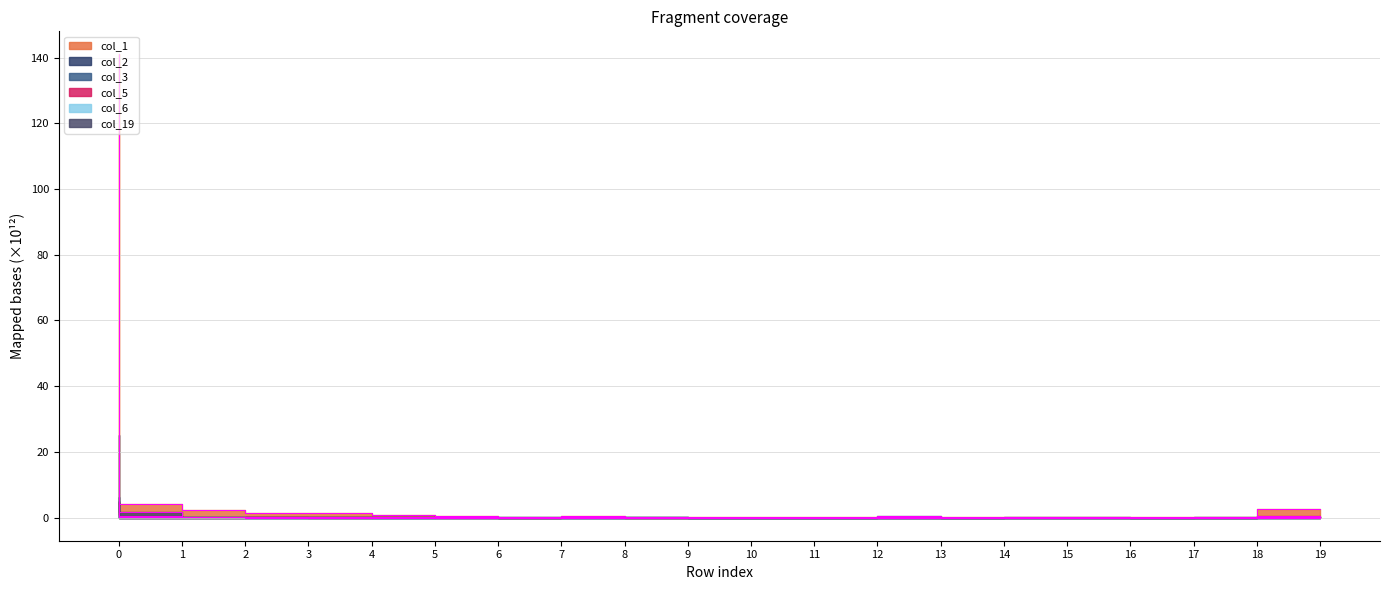

What is the maximum value for col_1?

141.0